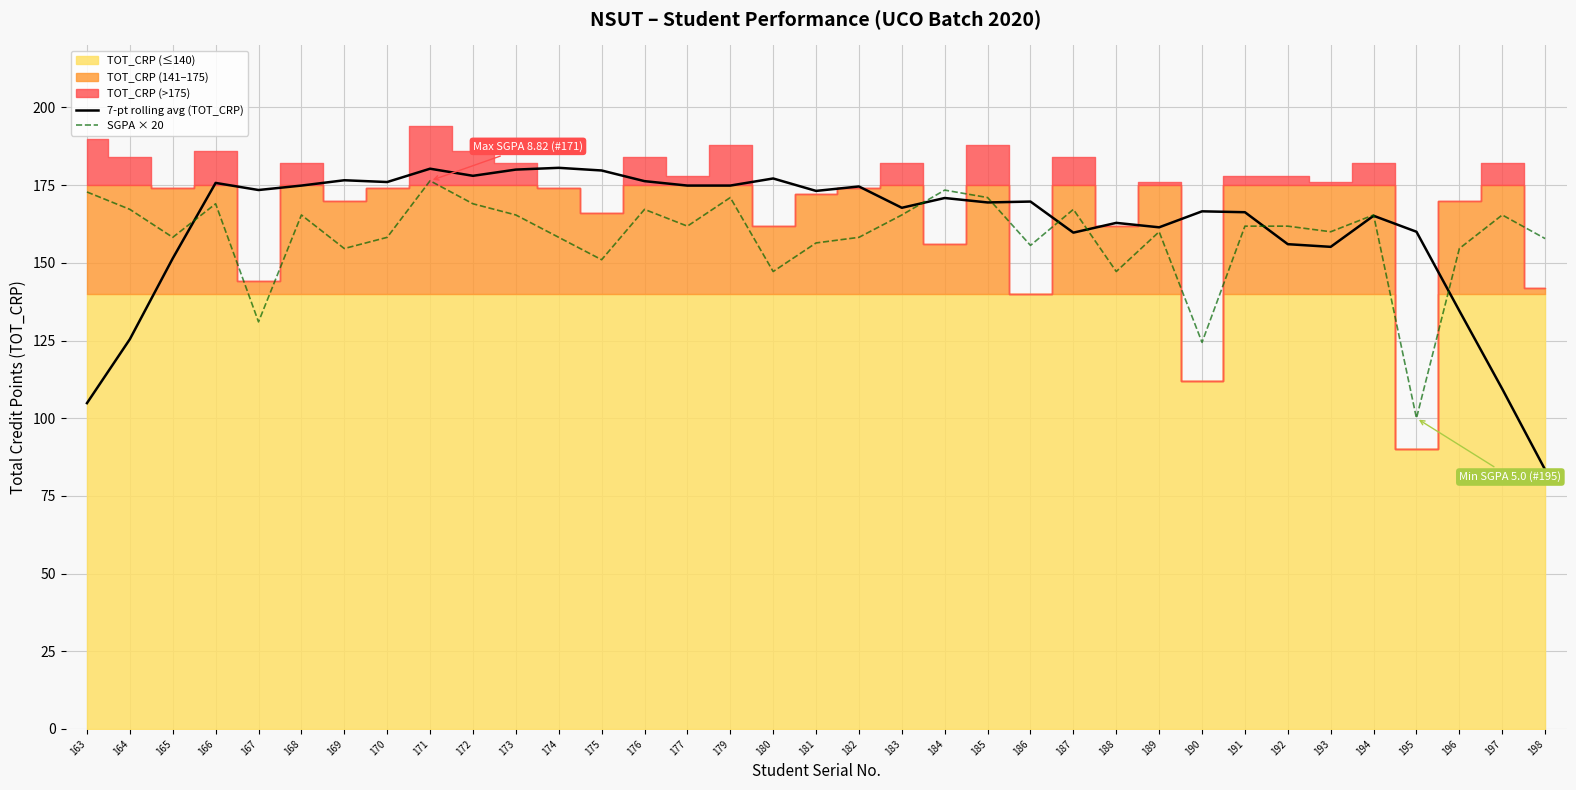

Between 171 and 188, which is larger?

171